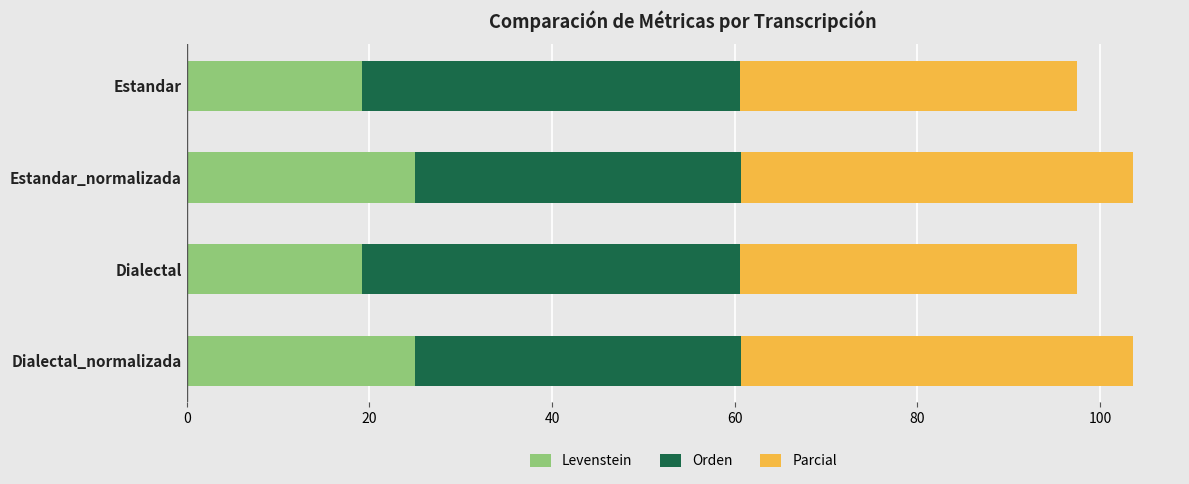

What is the lowest value of the Levenstein series?

19.2